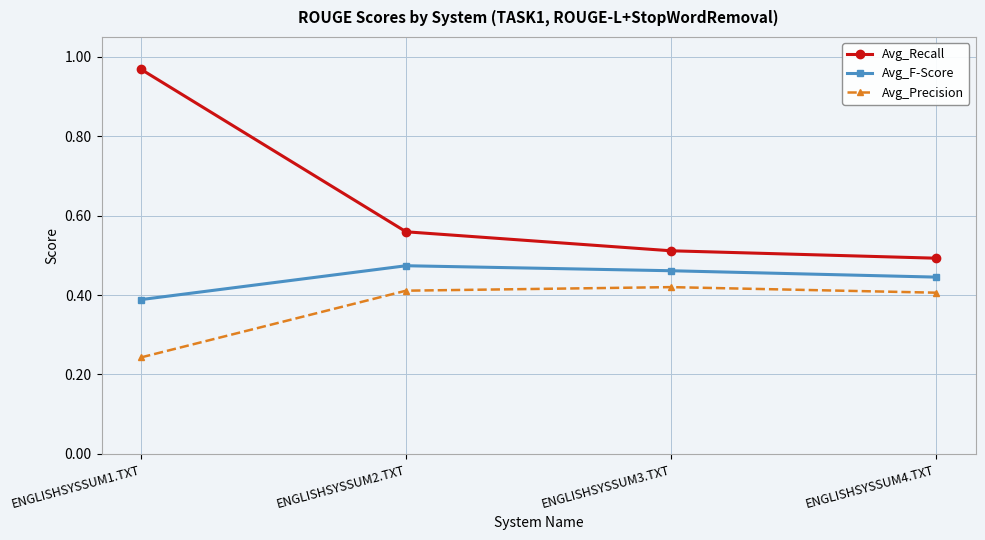

How many Avg_Precision values are between 0 and 1?

4